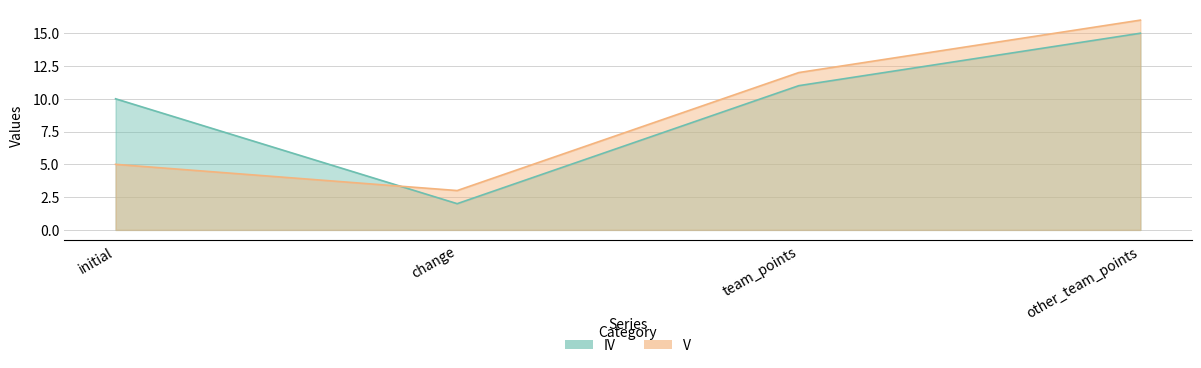

Which series has the largest total across all categories?

IV